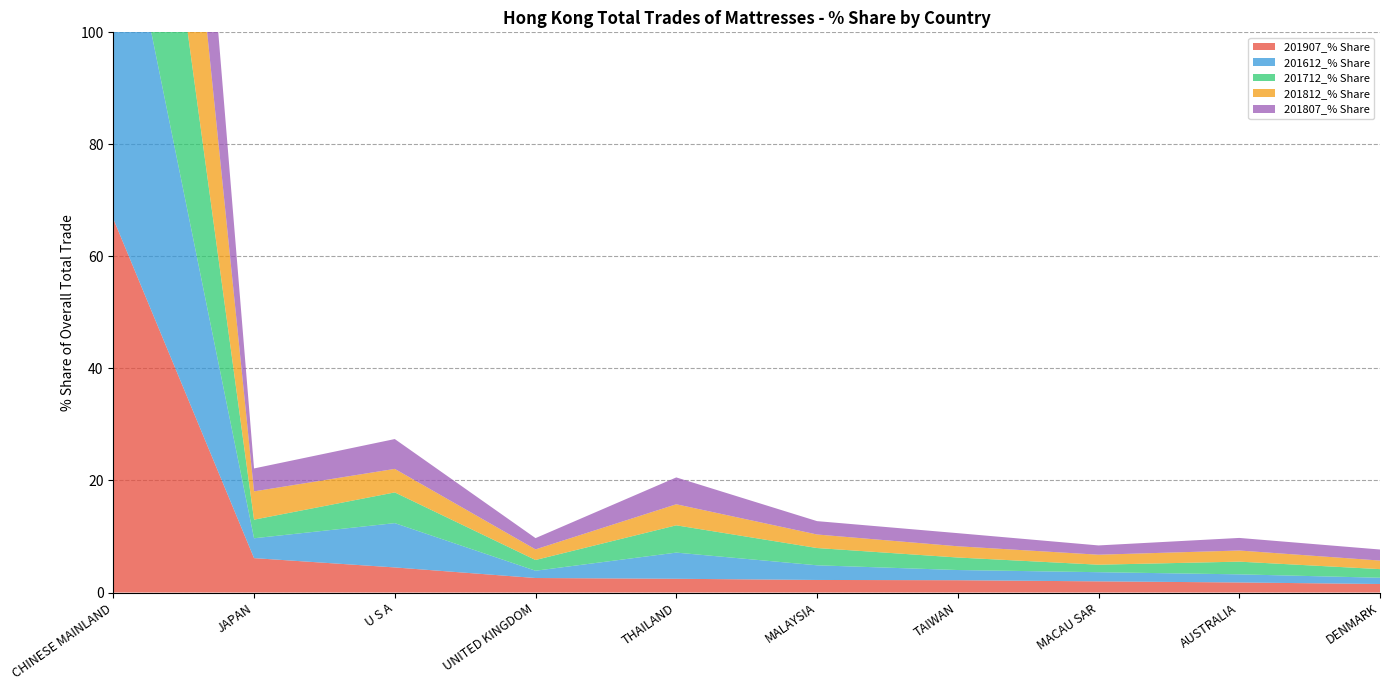

Reading left to right, extract all data points from this chart.

201907_% Share: 66.7	6.1	4.5	2.6	2.5	2.2	2.2	2.0	1.8	1.5
201612_% Share: 66.7	3.5	7.9	1.3	4.7	2.6	1.8	1.6	1.4	1.1
201712_% Share: 64.2	3.3	5.5	1.9	4.9	3.1	2.2	1.3	2.3	1.5
201812_% Share: 66.4	5.1	4.2	1.9	3.8	2.4	2.0	1.8	2.0	1.5
201807_% Share: 64.5	4.1	5.3	2.0	4.8	2.4	2.3	1.7	2.2	2.0